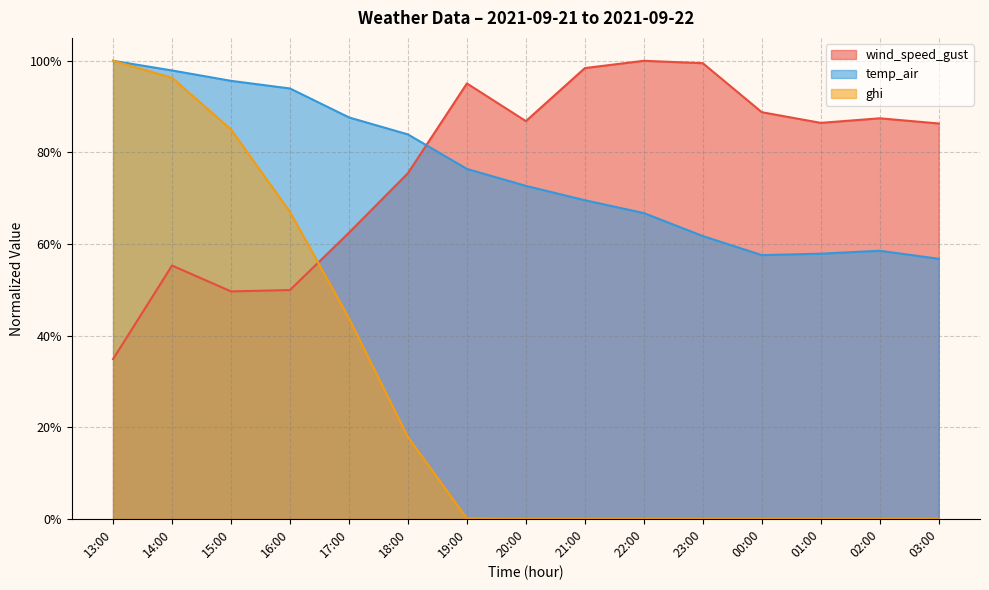

Is the value of wind_speed_gust at 21:00 greater than the value of ghi at 19:00?

Yes